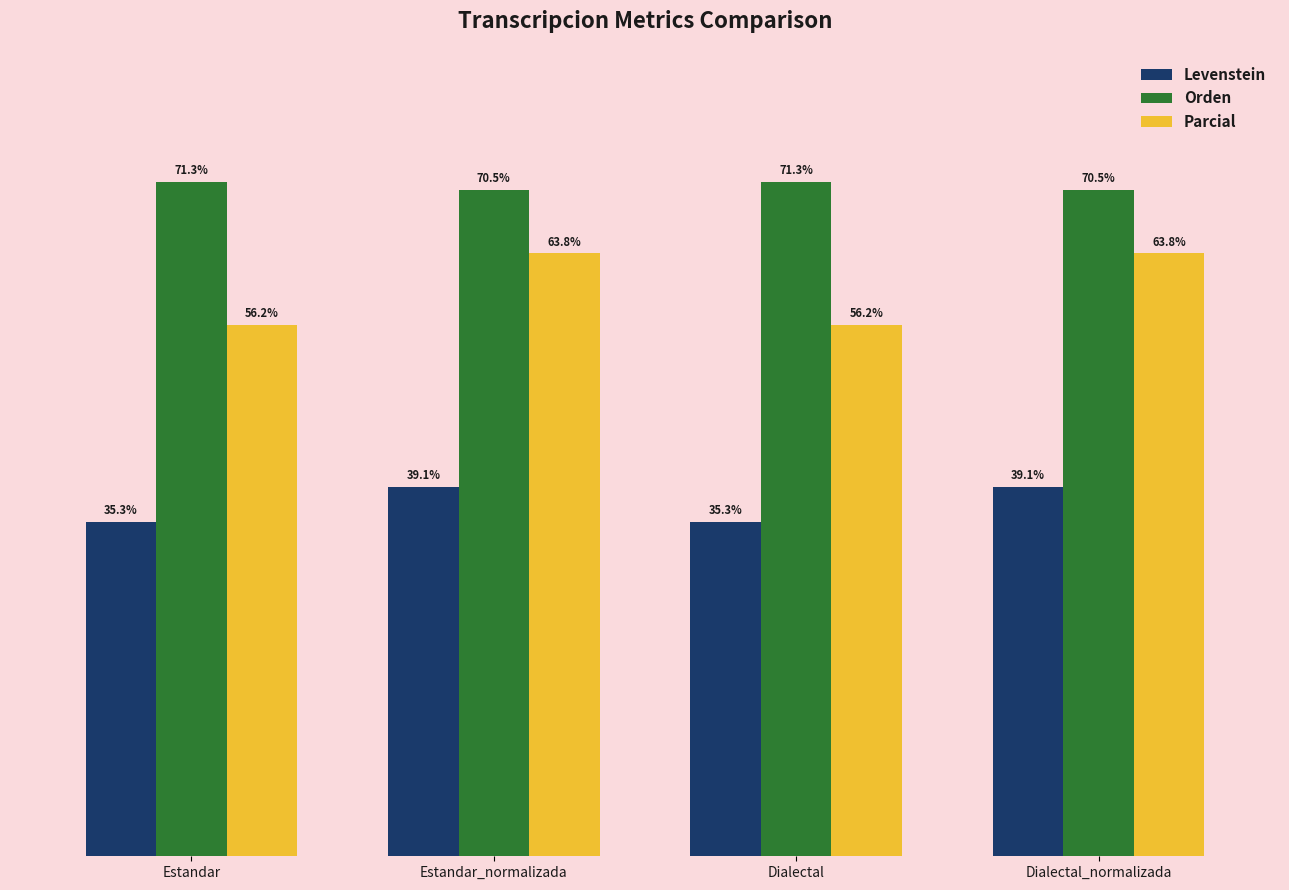

Where does the Orden series first go above 71?

Estandar